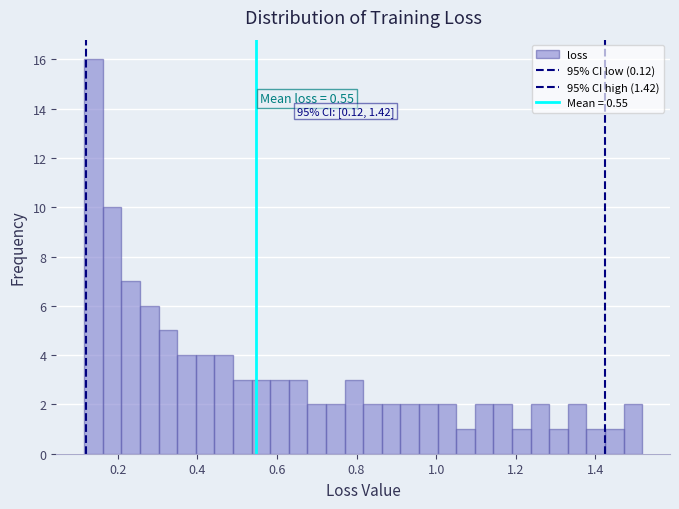

Read against the x-axis, roughly where is the centre of the tallest bar?

0.14